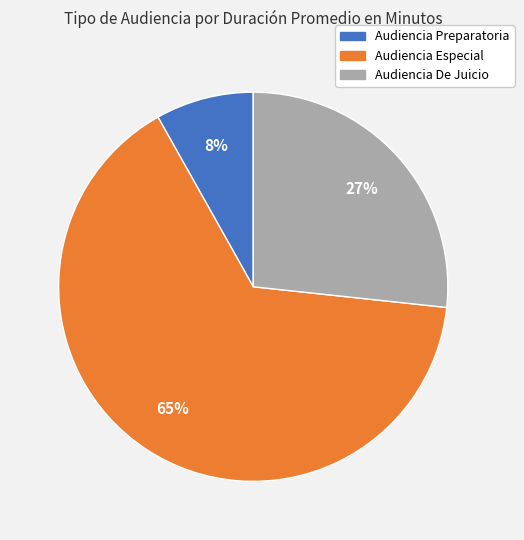

Which slice is the largest?

Audiencia Especial